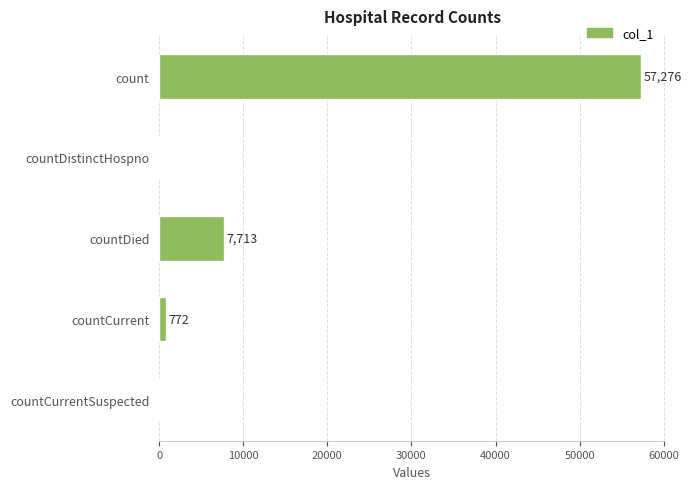

Reading top to bottom, list all the values displayed in this chart.

count=57276	countDistinctHospno=0	countDied=7713	countCurrent=772	countCurrentSuspected=0